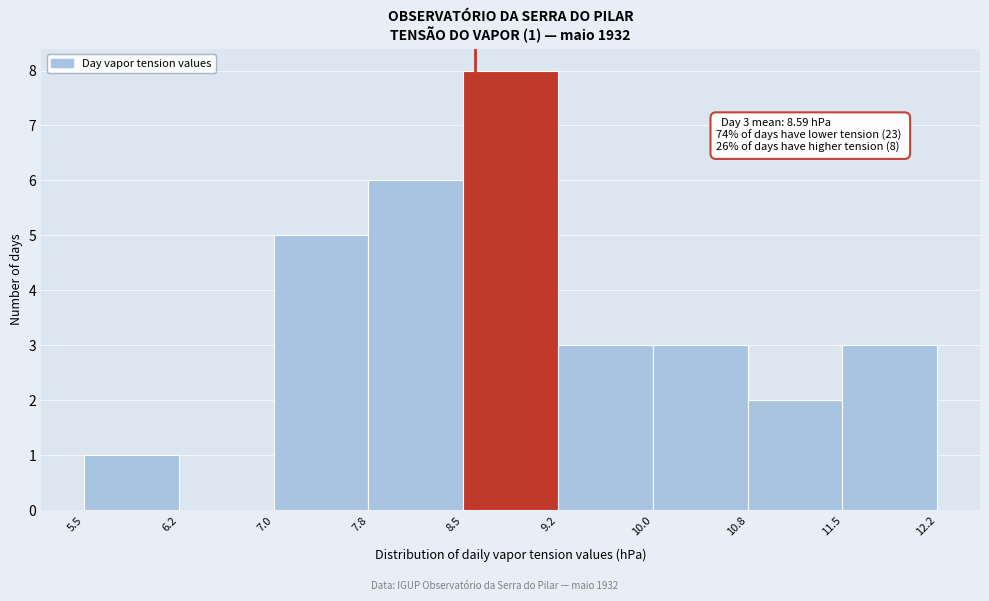

Which range on the x-axis has the tallest bar?

8.5 to 9.2